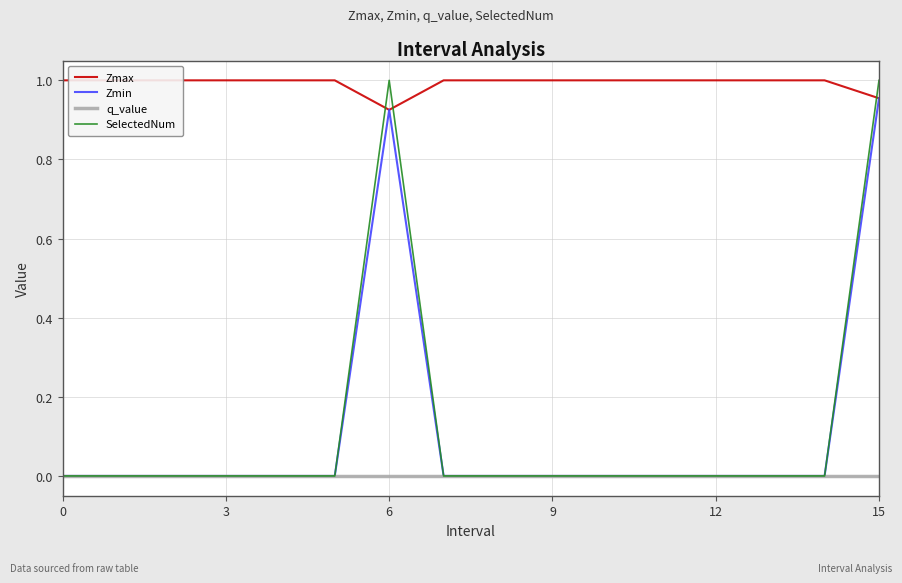

Reading right to left, what are all the values shown in this chart?

Zmax: 1.0	1.0	1.0	1.0	1.0	1.0	1.0	1.0	1.0	0.9	1.0	1.0	1.0	1.0	1.0	1.0
Zmin: 1.0	0.0	0.0	0.0	0.0	0.0	0.0	0.0	0.0	0.9	0.0	0.0	0.0	0.0	0.0	0.0
q_value: -0.0	0.0	0.0	0.0	0.0	0.0	0.0	0.0	0.0	-0.0	0.0	0.0	0.0	0.0	0.0	0.0
SelectedNum: 1.0	0.0	0.0	0.0	0.0	0.0	0.0	0.0	0.0	1.0	0.0	0.0	0.0	0.0	0.0	0.0